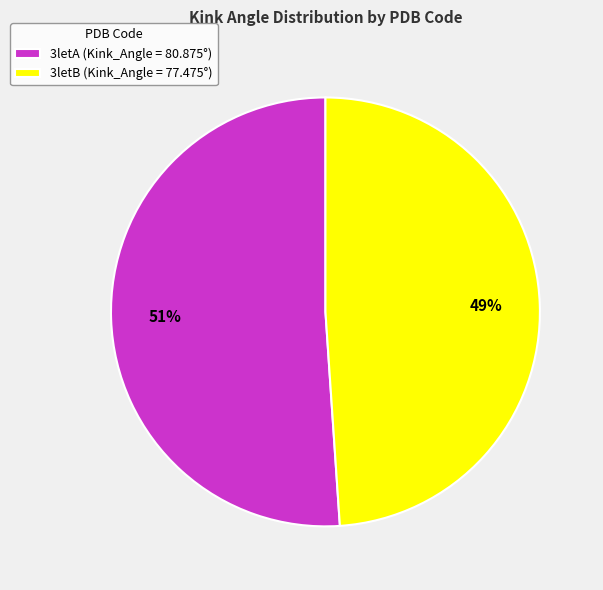

Rank the categories by value from highest to lowest.

3letA, 3letB